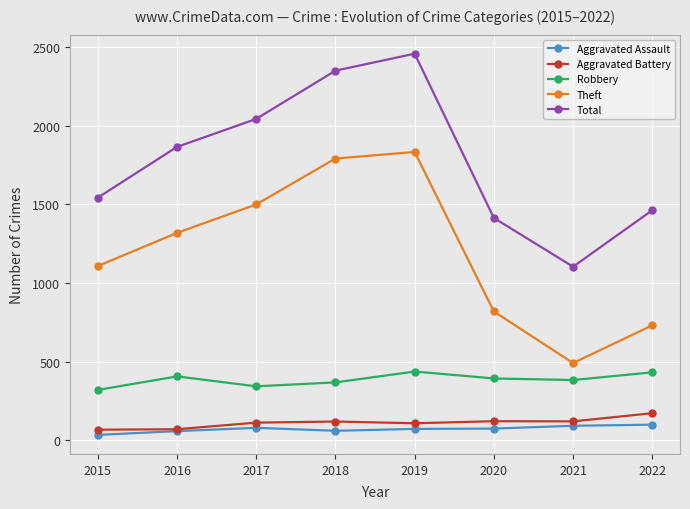

In Total, how many points are higher than both neighbors (excluding endpoints)?

1